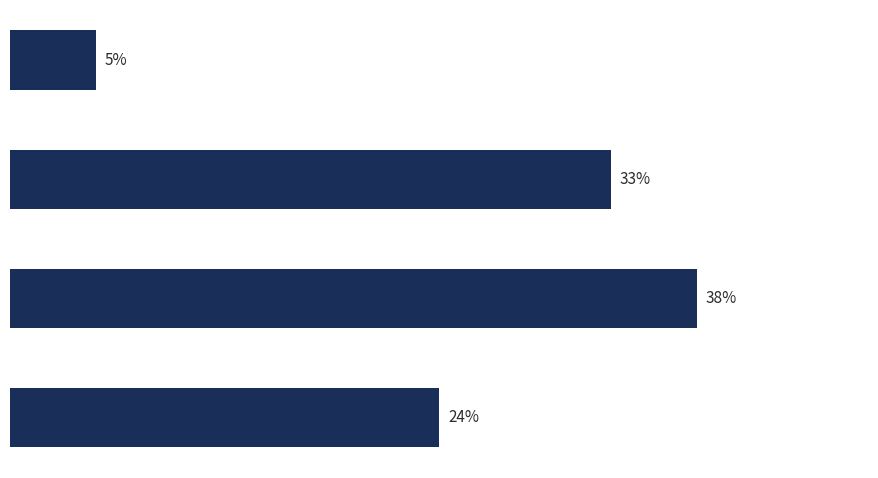

What is the smallest value displayed?

4.8